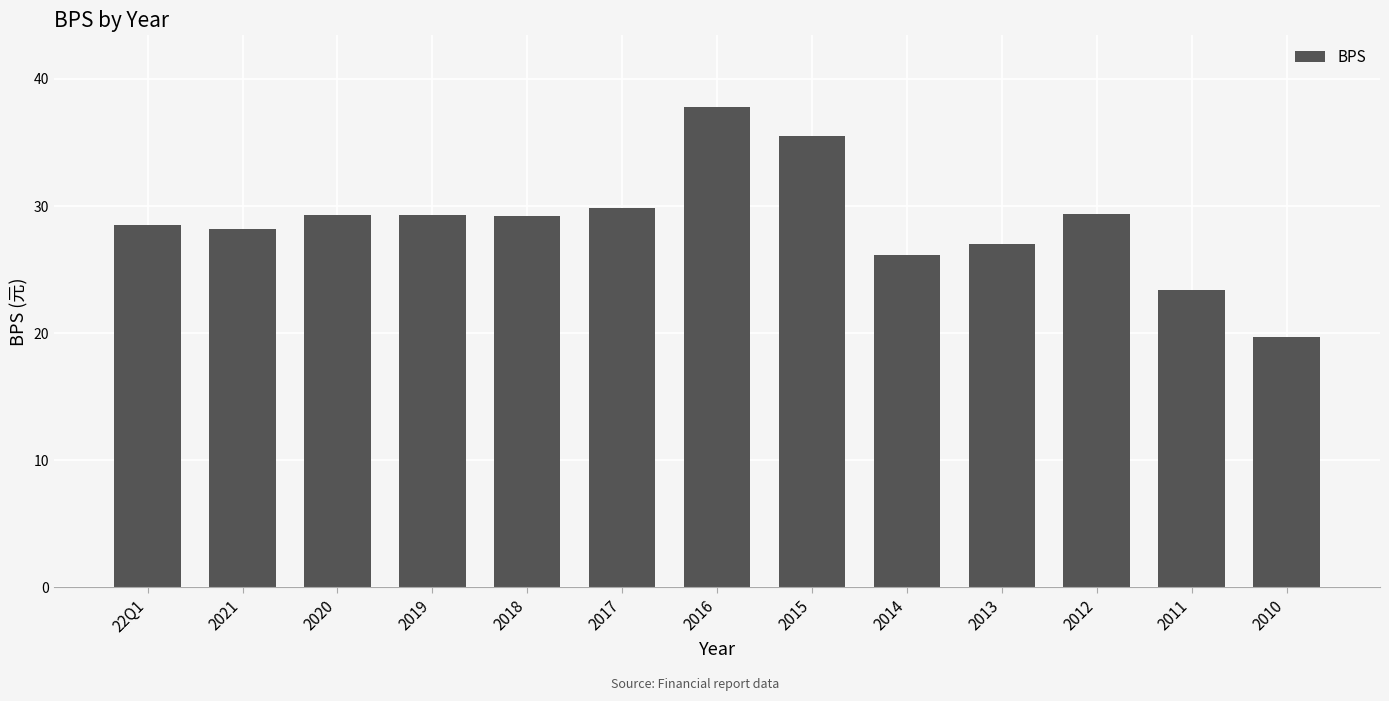

Is it true that the value at 2018 is 46.7?

False